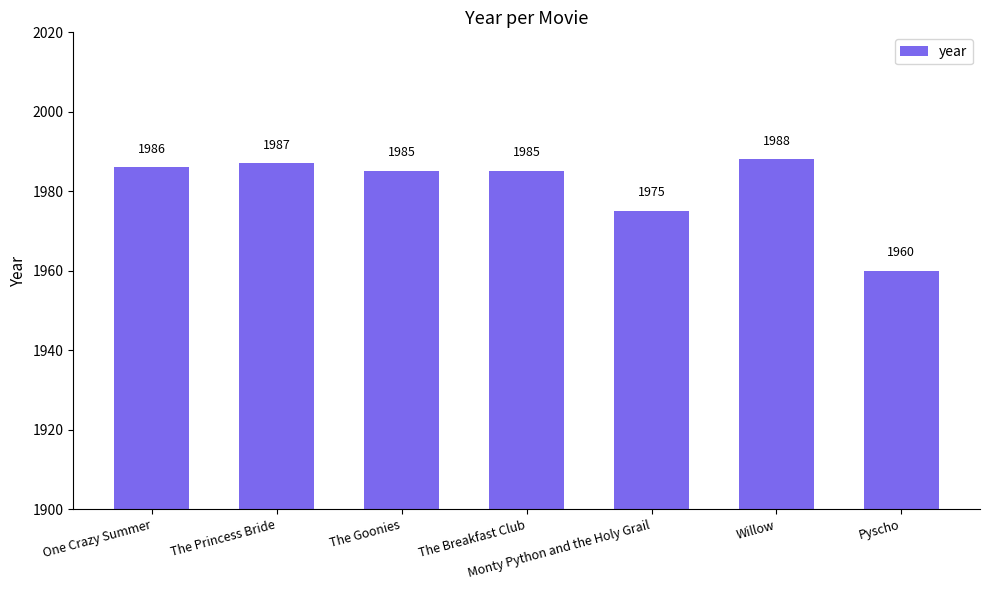

How many data points are less than 1985?

2